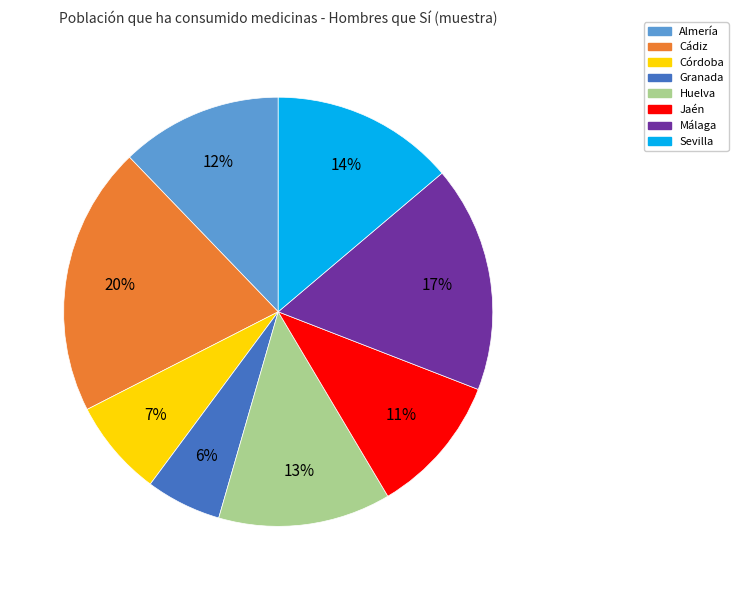

How many slices are in this pie chart?

8